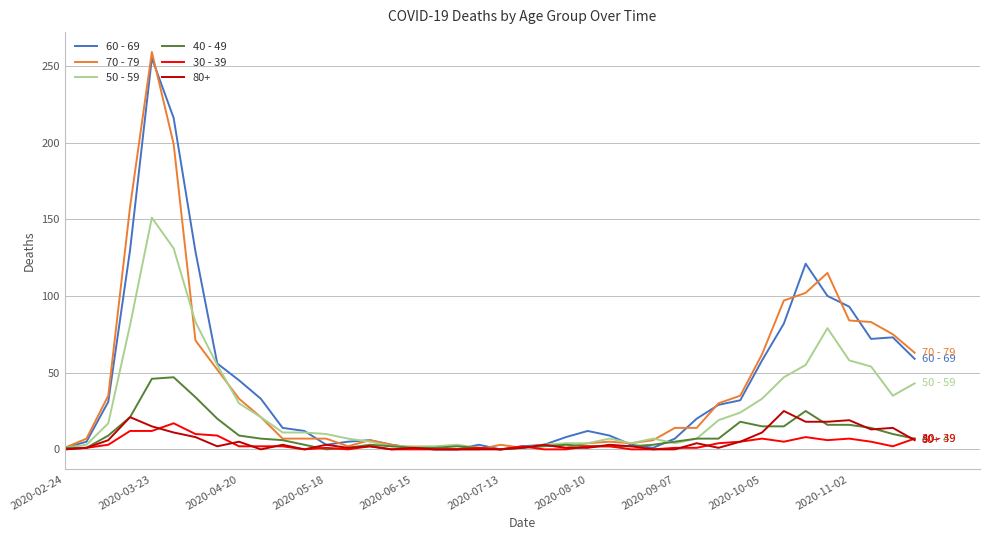

Which series has the largest range (max minus min)?

70 - 79